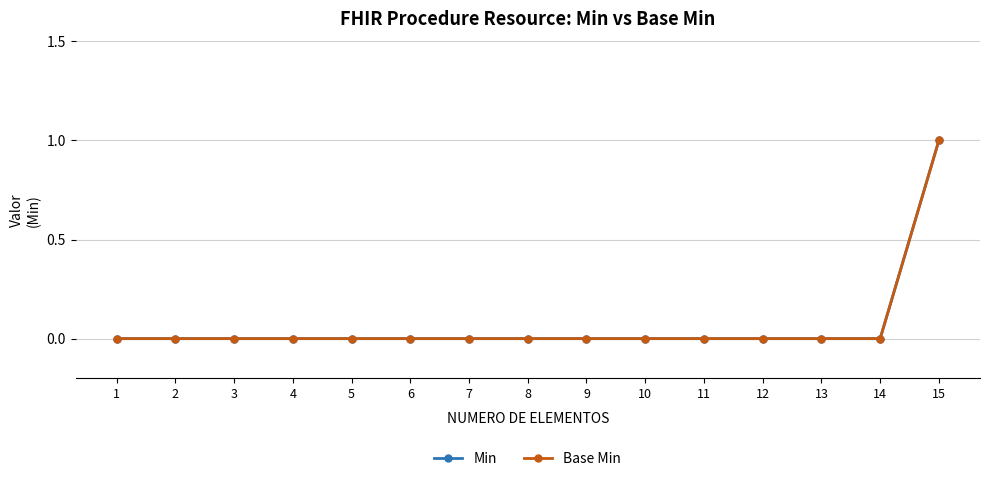

Is it true that Min equals 0 at 6?

True